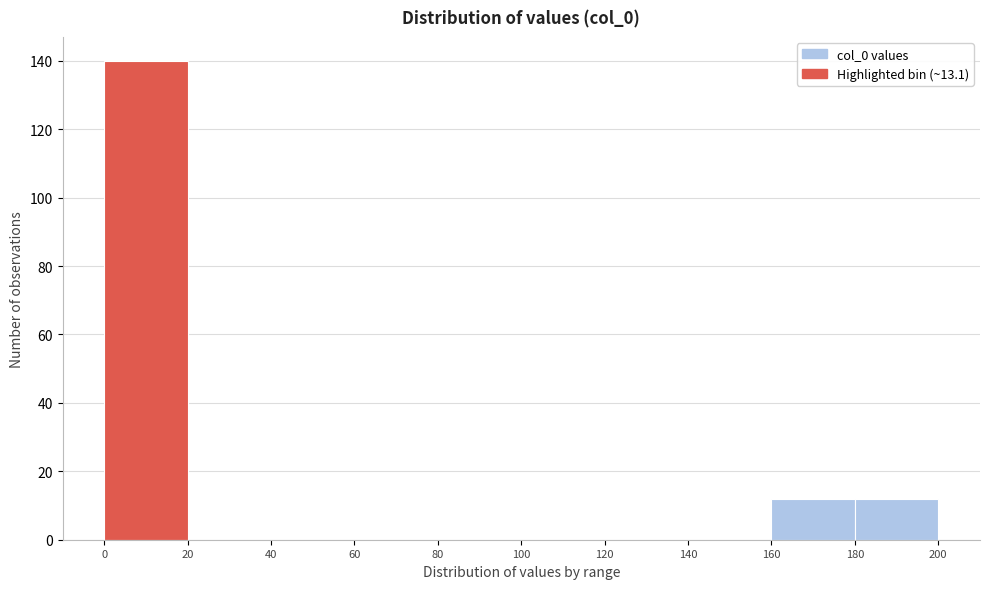

Which range on the x-axis has the tallest bar?

0 to 20